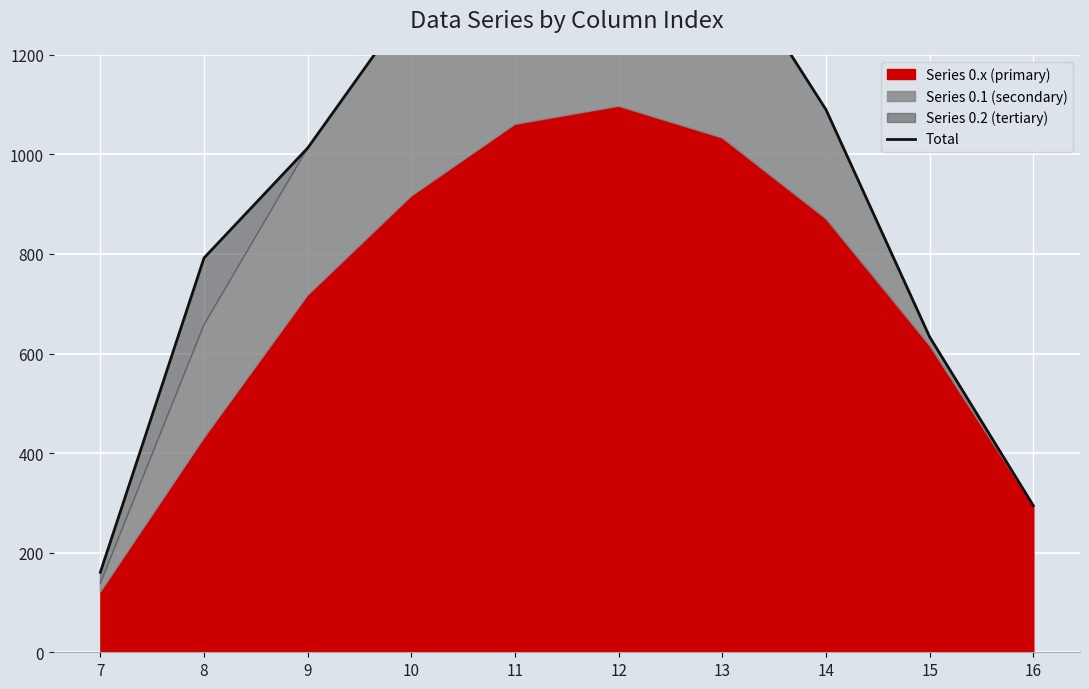

What is the sum of the values at 8 and 12?

2374.0